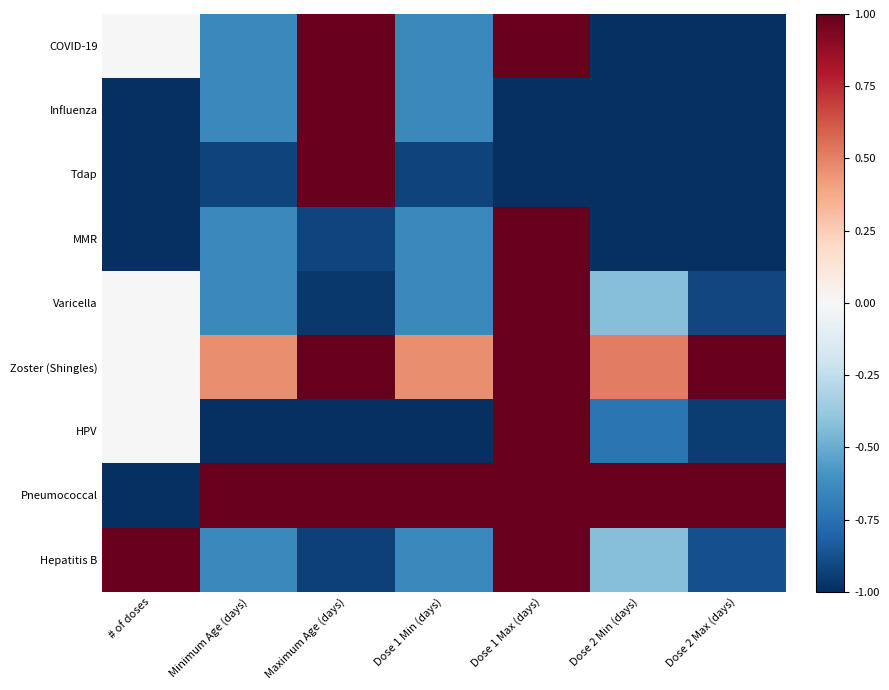

Between # of doses and Minimum Age (days), which is larger?

# of doses